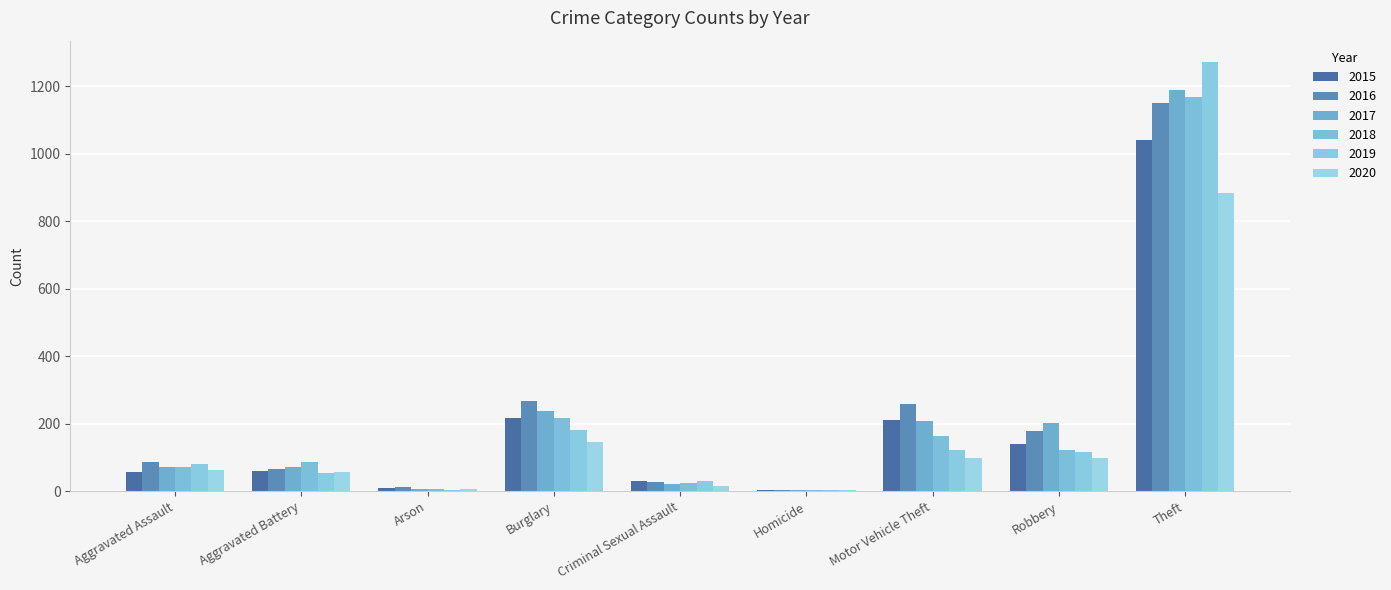

What are all the series names shown in the legend?

2015, 2016, 2017, 2018, 2019, 2020